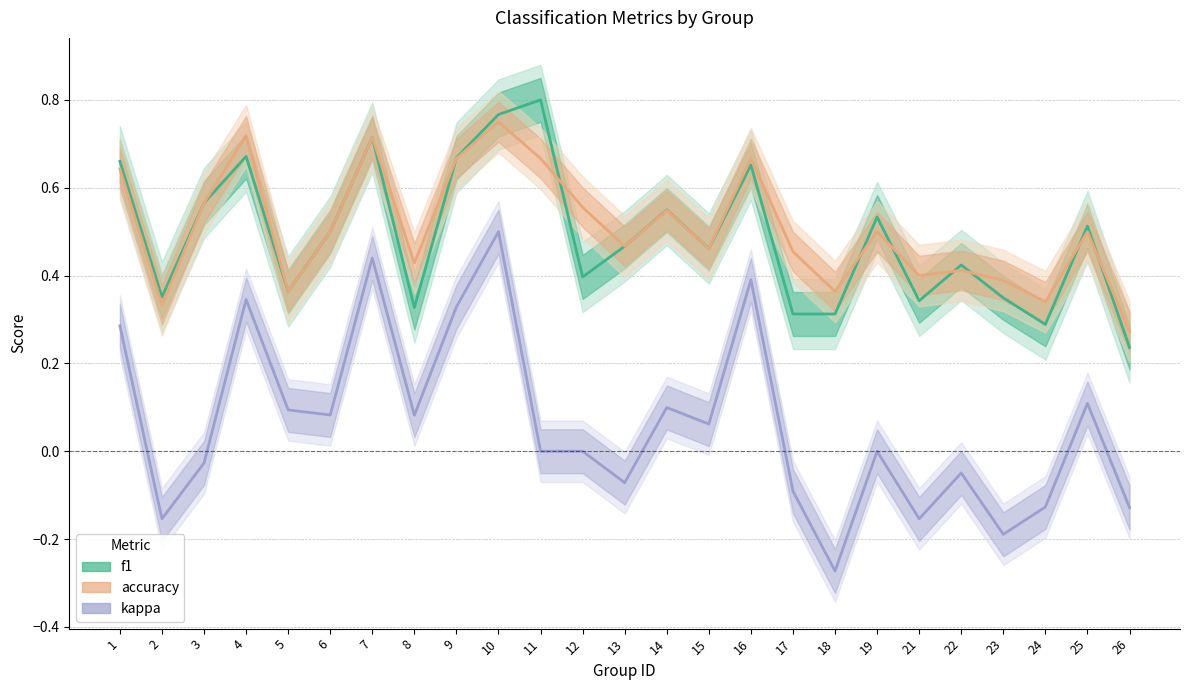

Between 23 and 16, which is larger?

16